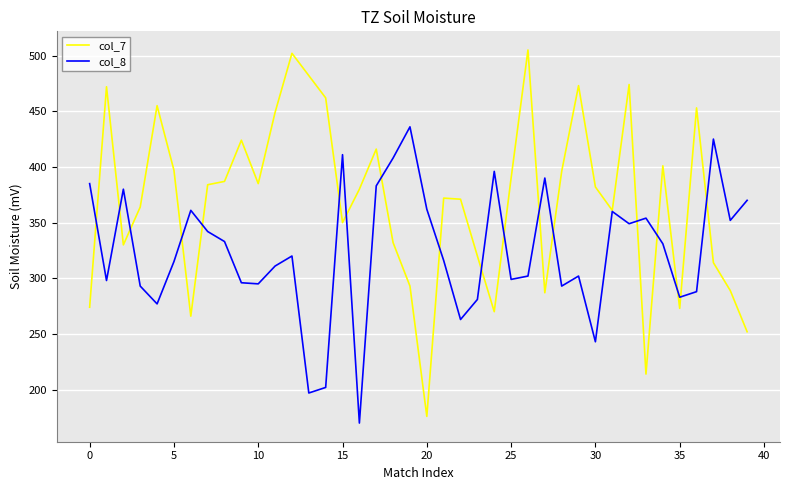

Rank the series by their average value, from lowest to highest.

col_8, col_7